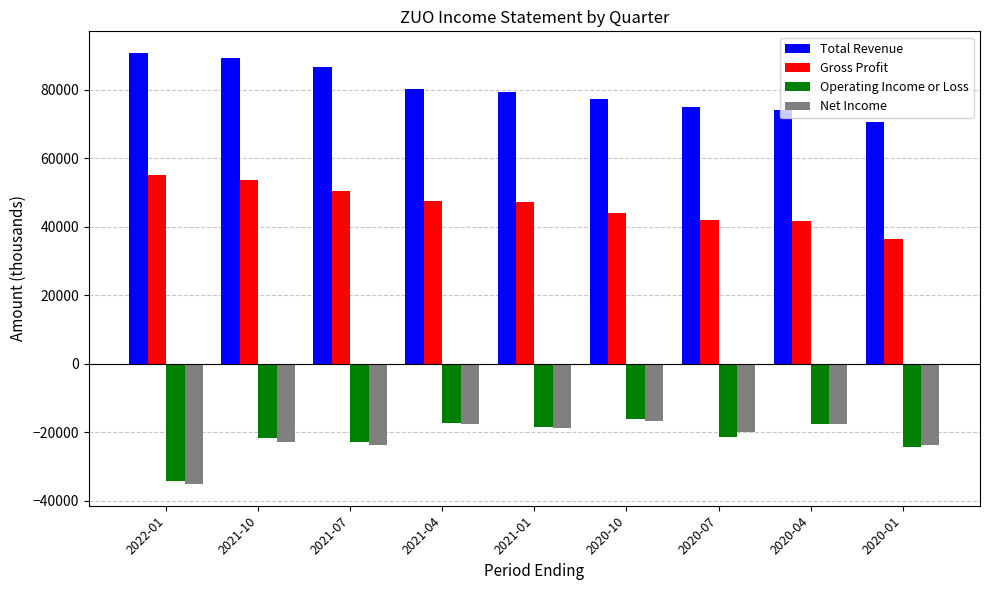

What is the value of the Total Revenue bar at the 8th from the left?

73900